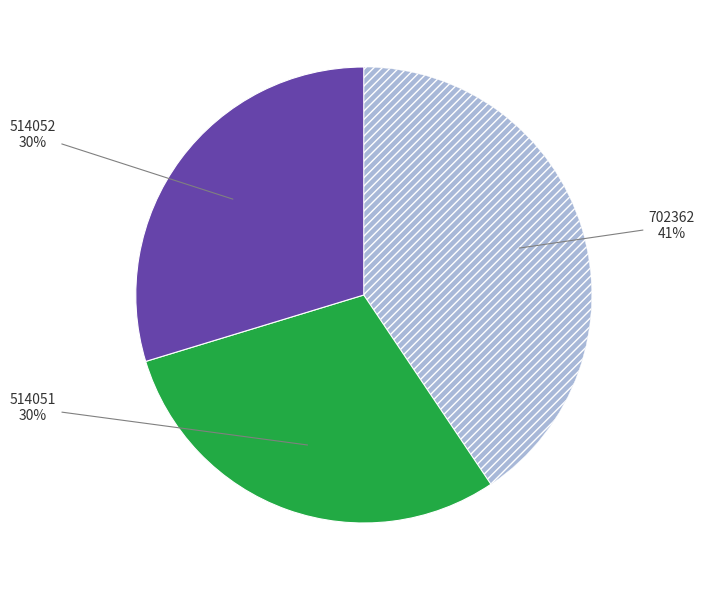

Is there a majority slice in this chart?

No